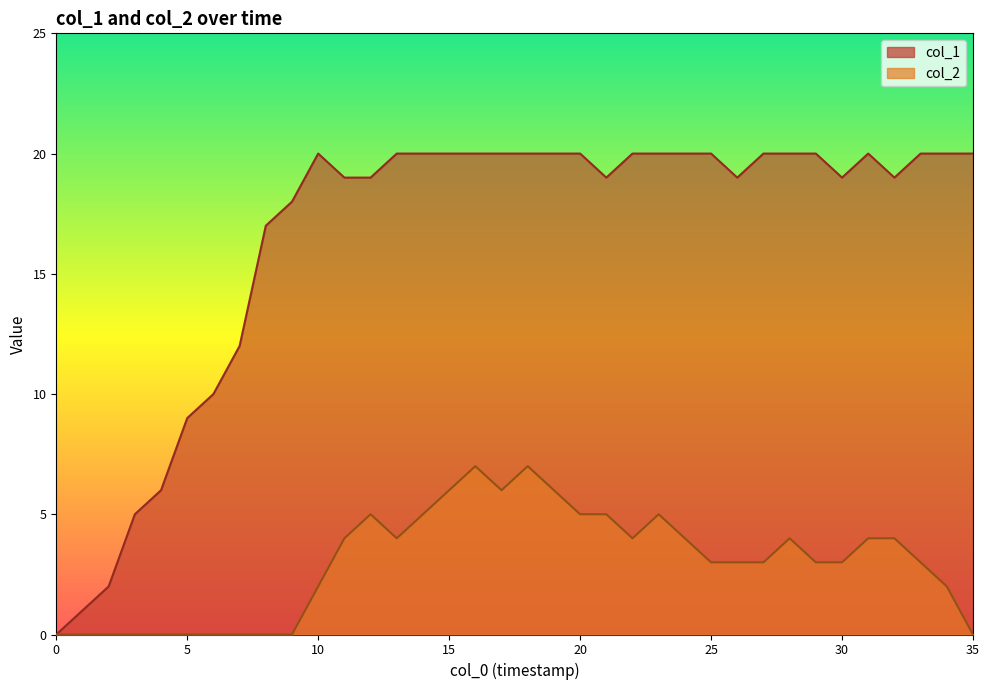

Where is col_2 nearest to the value 3?

25